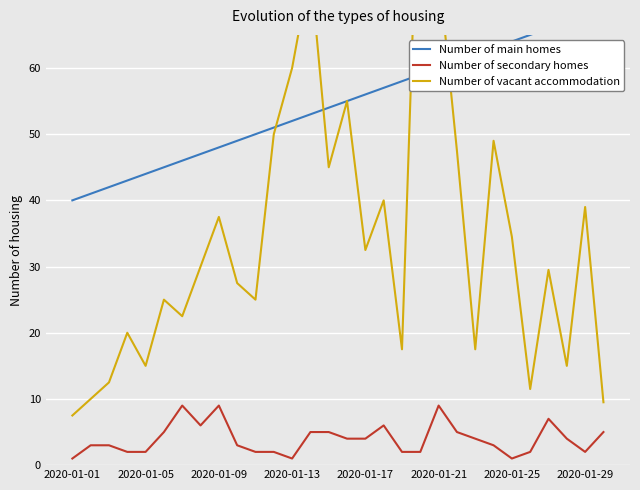

List the series in order of their overall mean, lowest first.

Number of secondary homes, Number of vacant accommodation, Number of main homes